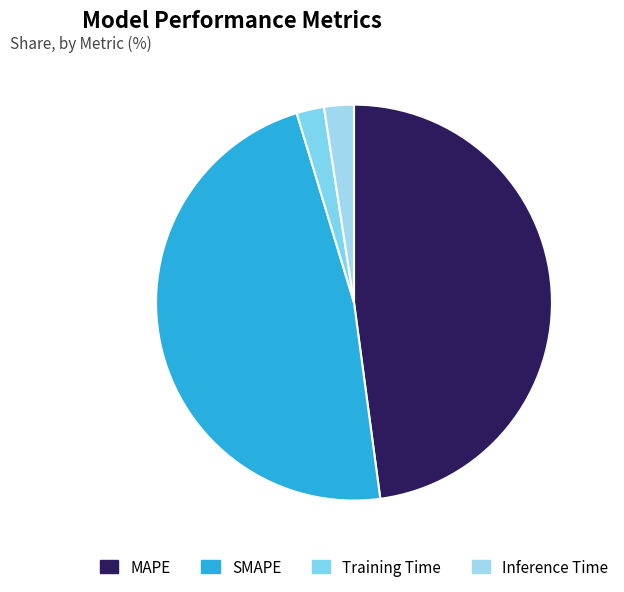

Count the number of slices in the pie.

4